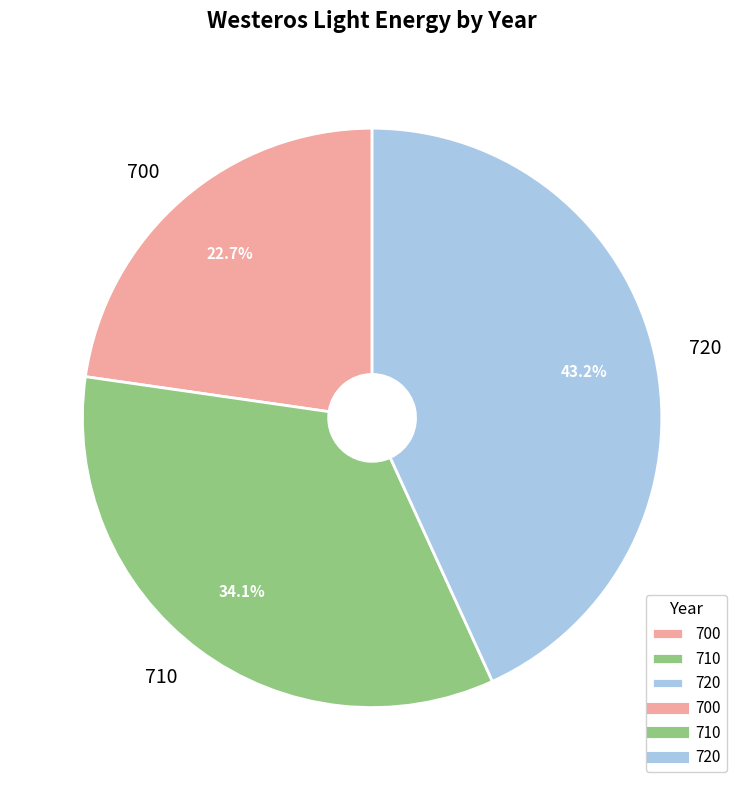

The 700 slice represents 15% of the pie. True or false?

False